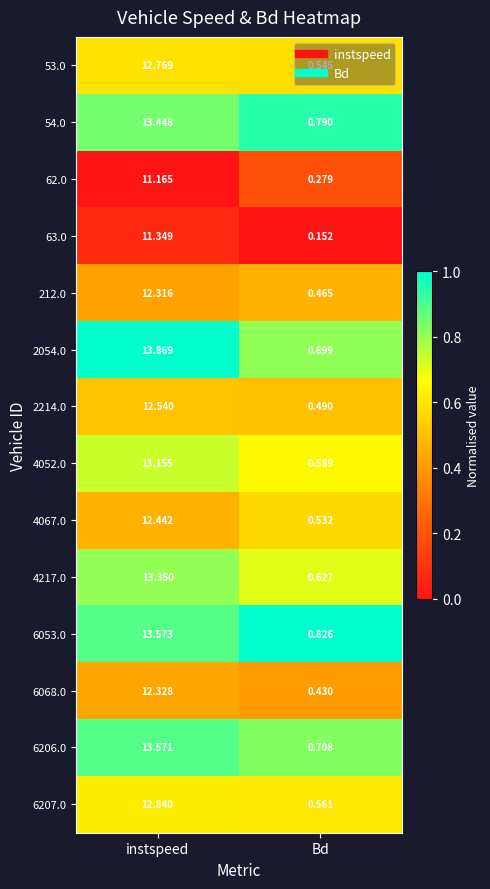

Which series has the widest spread of values?

2054.0